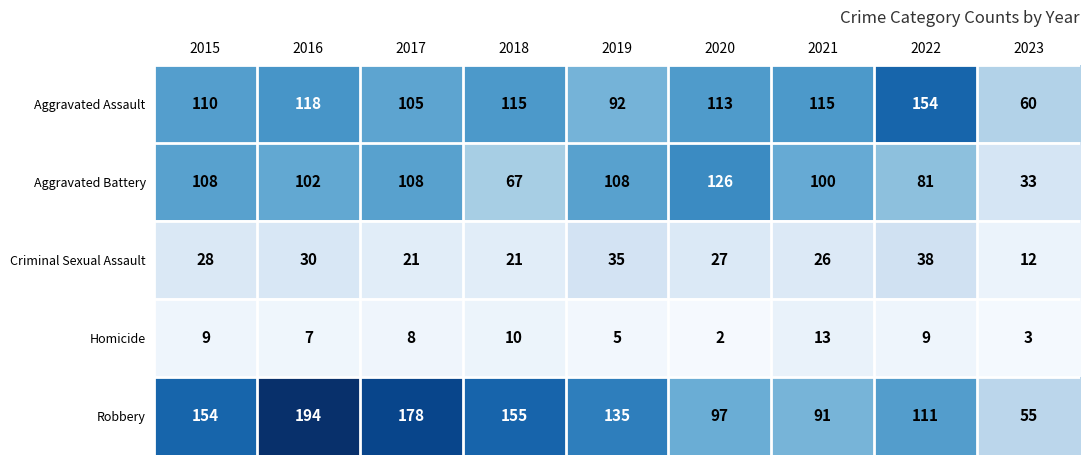

At 2017, list the series in order from largest to smallest.

Robbery, Aggravated Battery, Aggravated Assault, Criminal Sexual Assault, Homicide